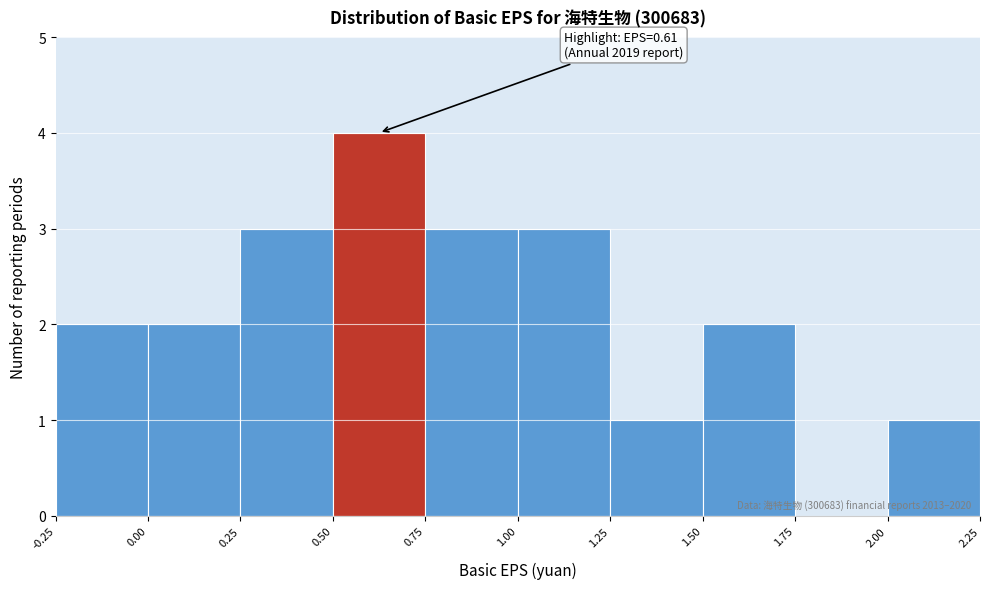

Over which range of the x-axis is the bar tallest?

0.50 to 0.75